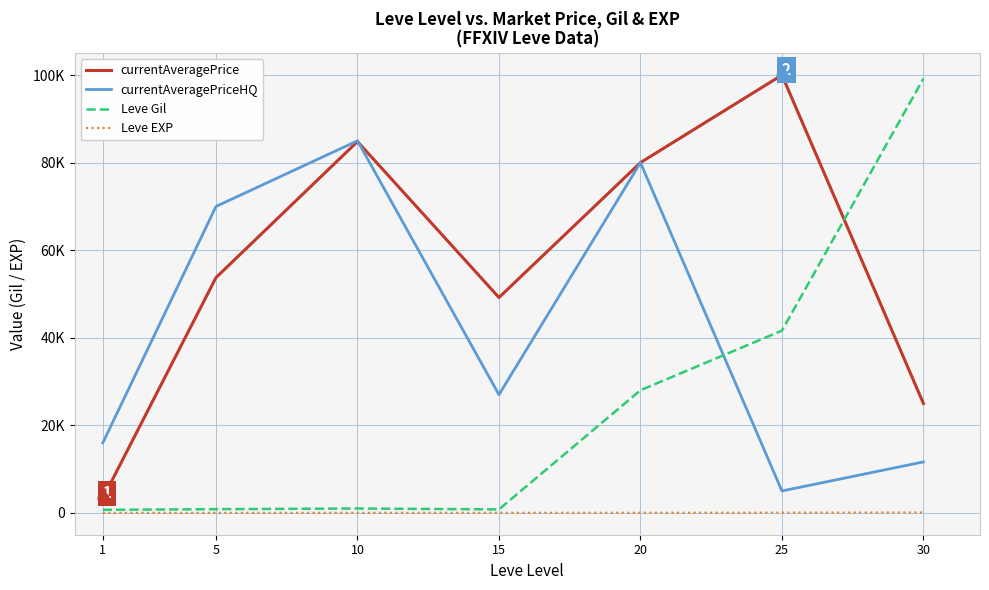

Is the value of currentAveragePriceHQ at 1 greater than the value of Leve EXP at 30?

Yes